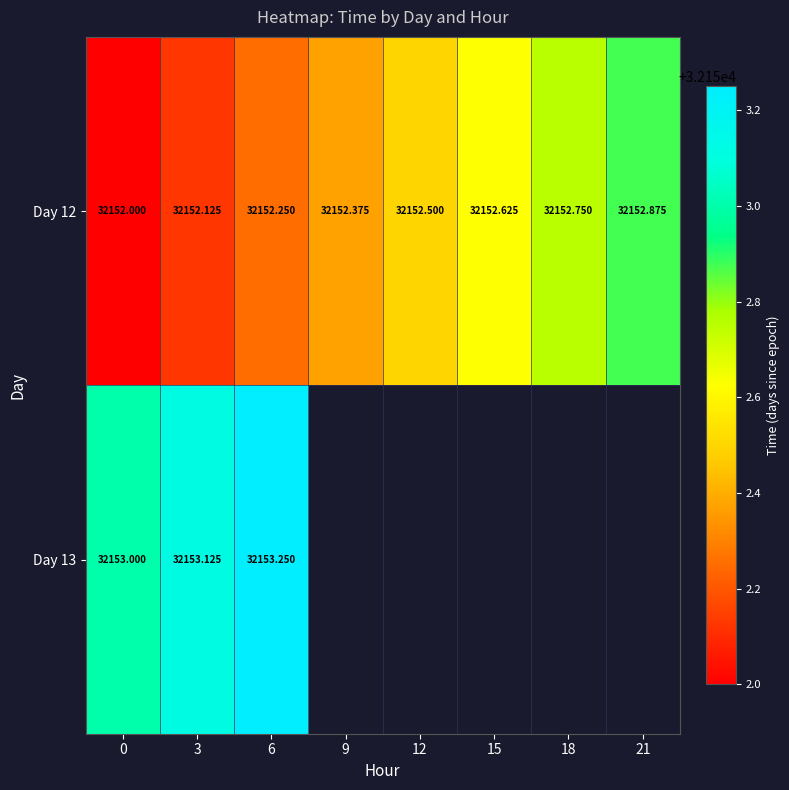

Which series has the largest total across all categories?

Day 12